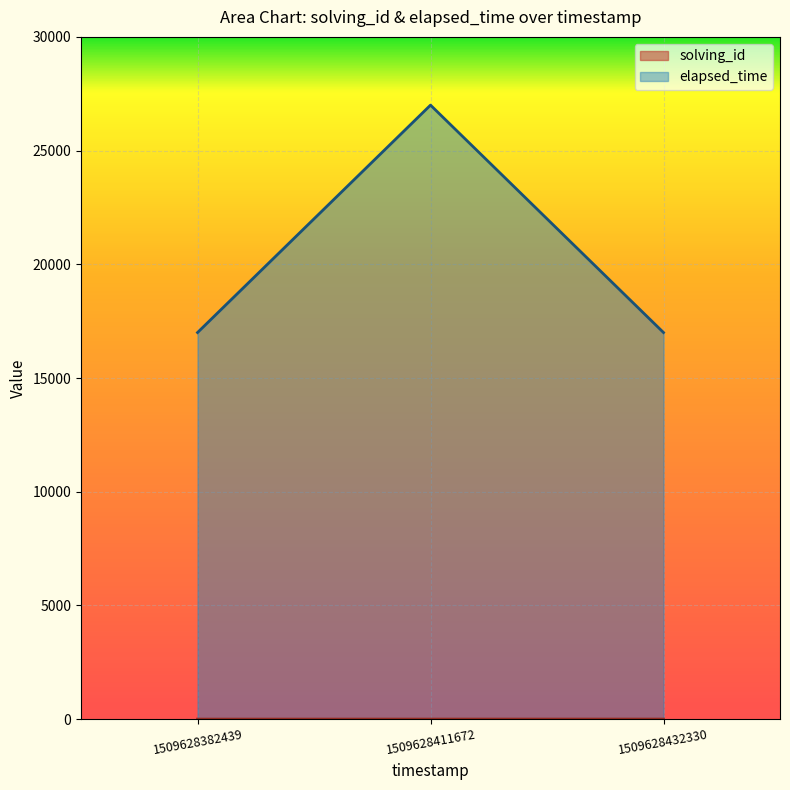

Is it true that elapsed_time equals 11142 at 1509628411672?

False